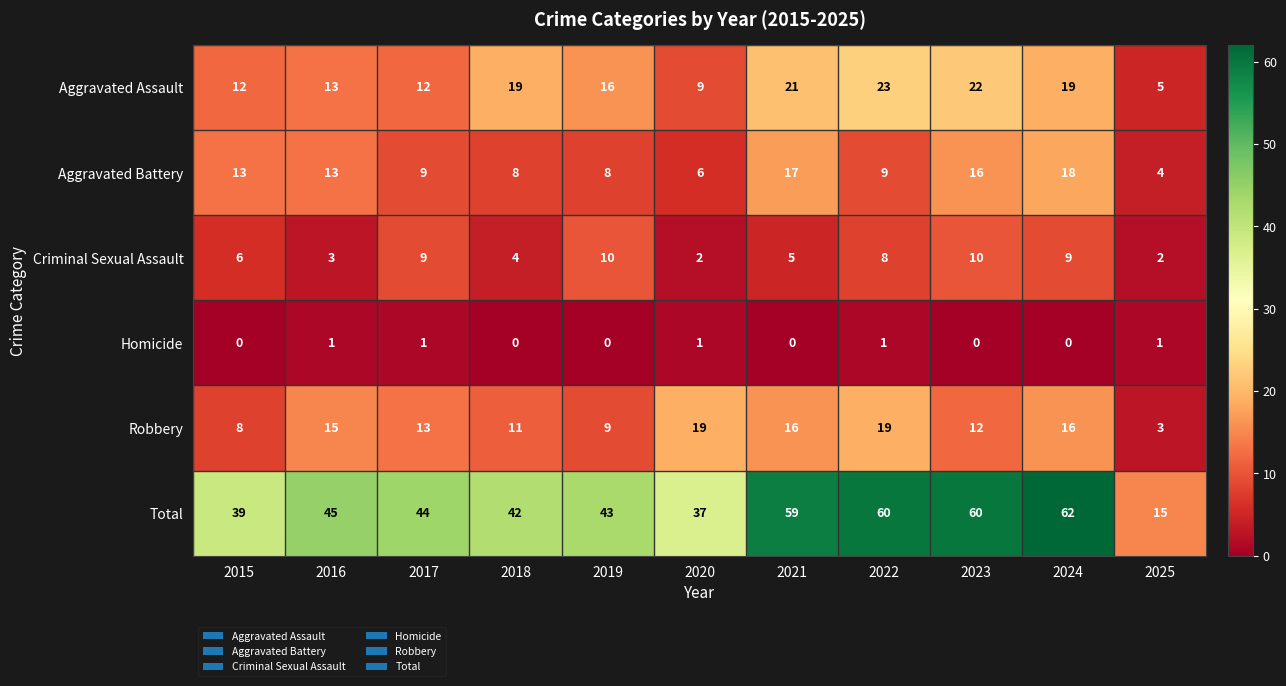

What is the difference between the maximum and minimum values in the Robbery series?

16